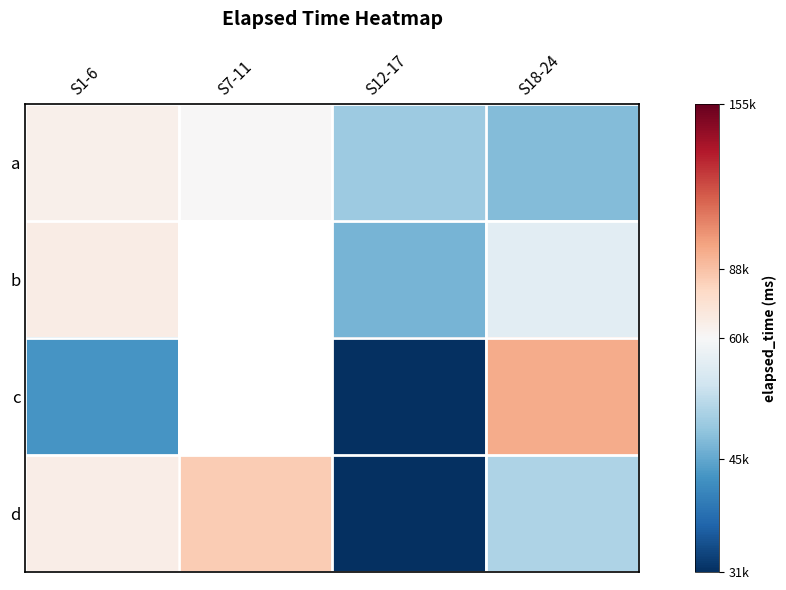

List the series in order of their overall mean, highest first.

a, b, c, d